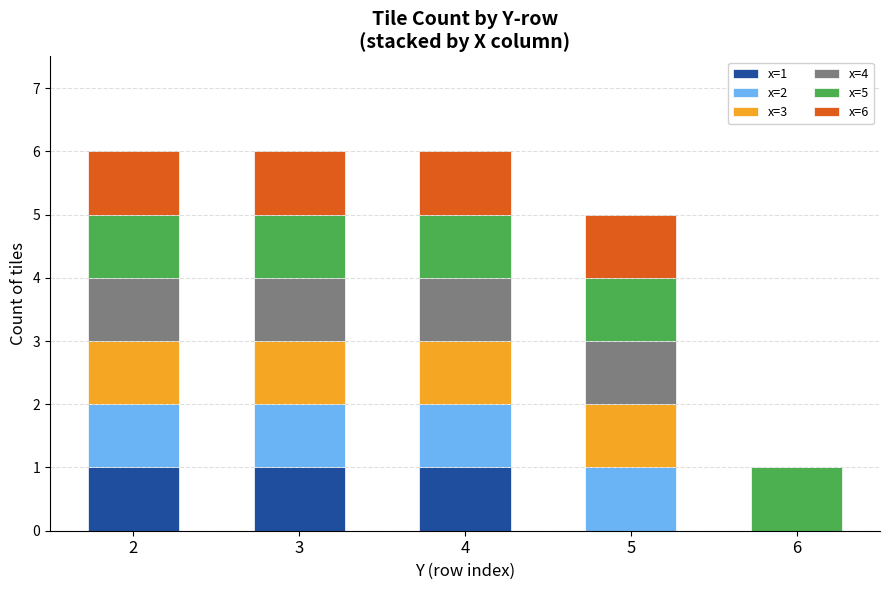

What is the total value across all series at 2?

6